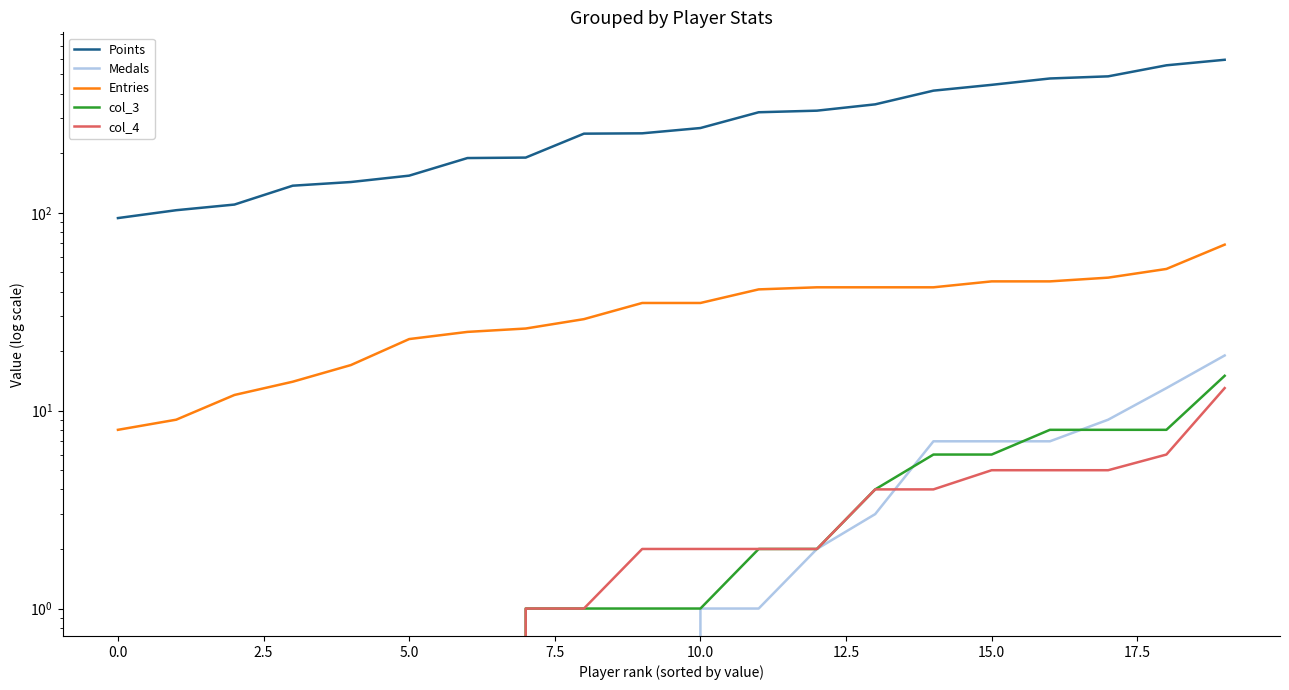

True or false: Medals and col_4 intersect in this chart.

True